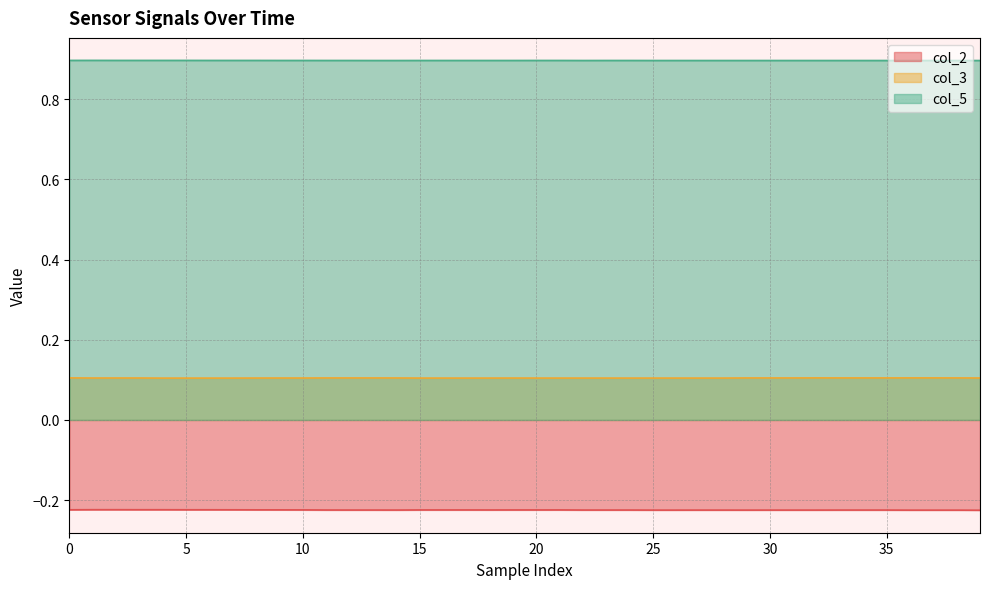

Which series has the largest total across all categories?

col_5